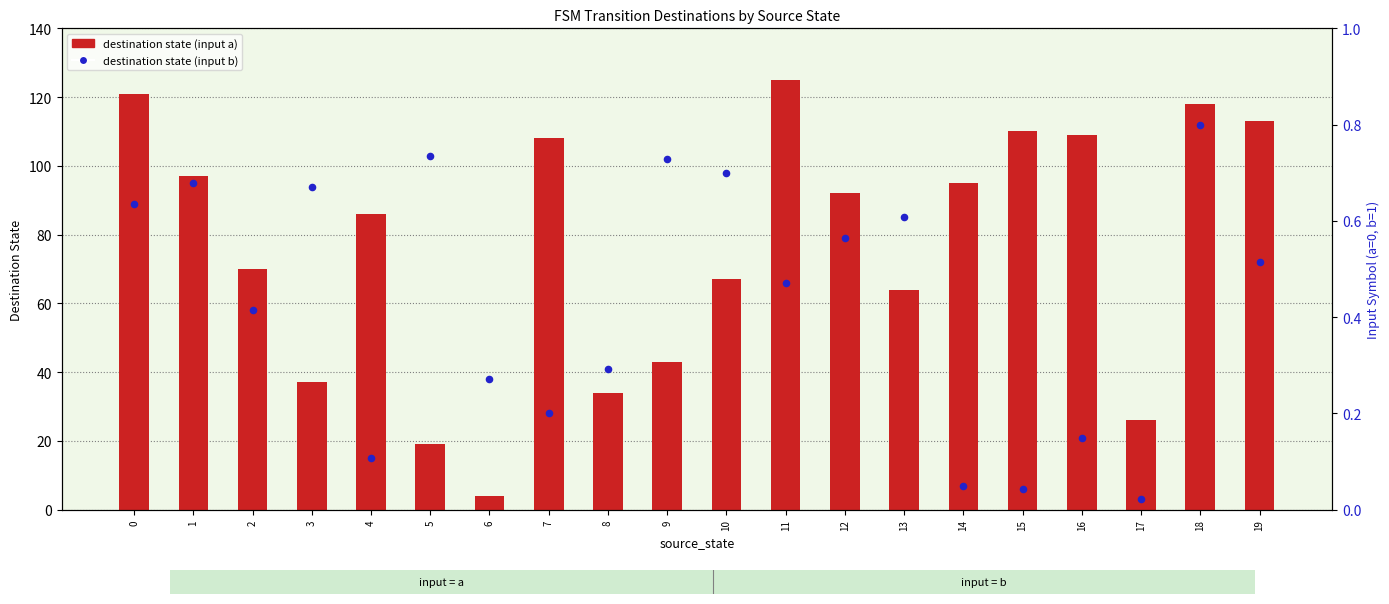

Which series contains the highest Y value?

destination state (input a)